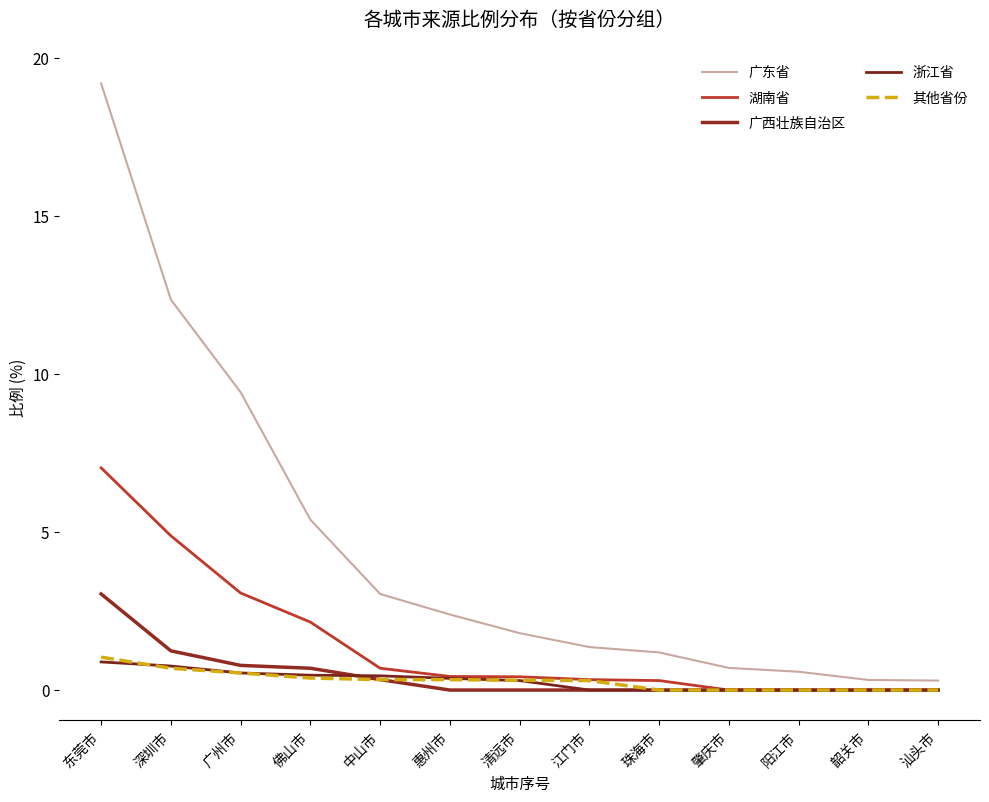

At which label does 广东省 reach its peak?

东莞市